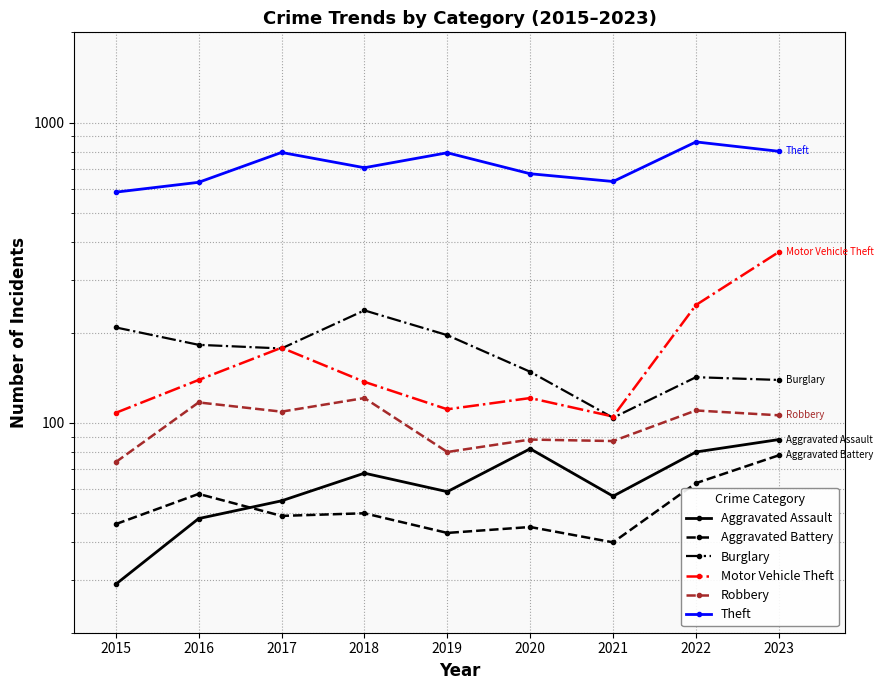

What is the sum of all Robbery values?

892